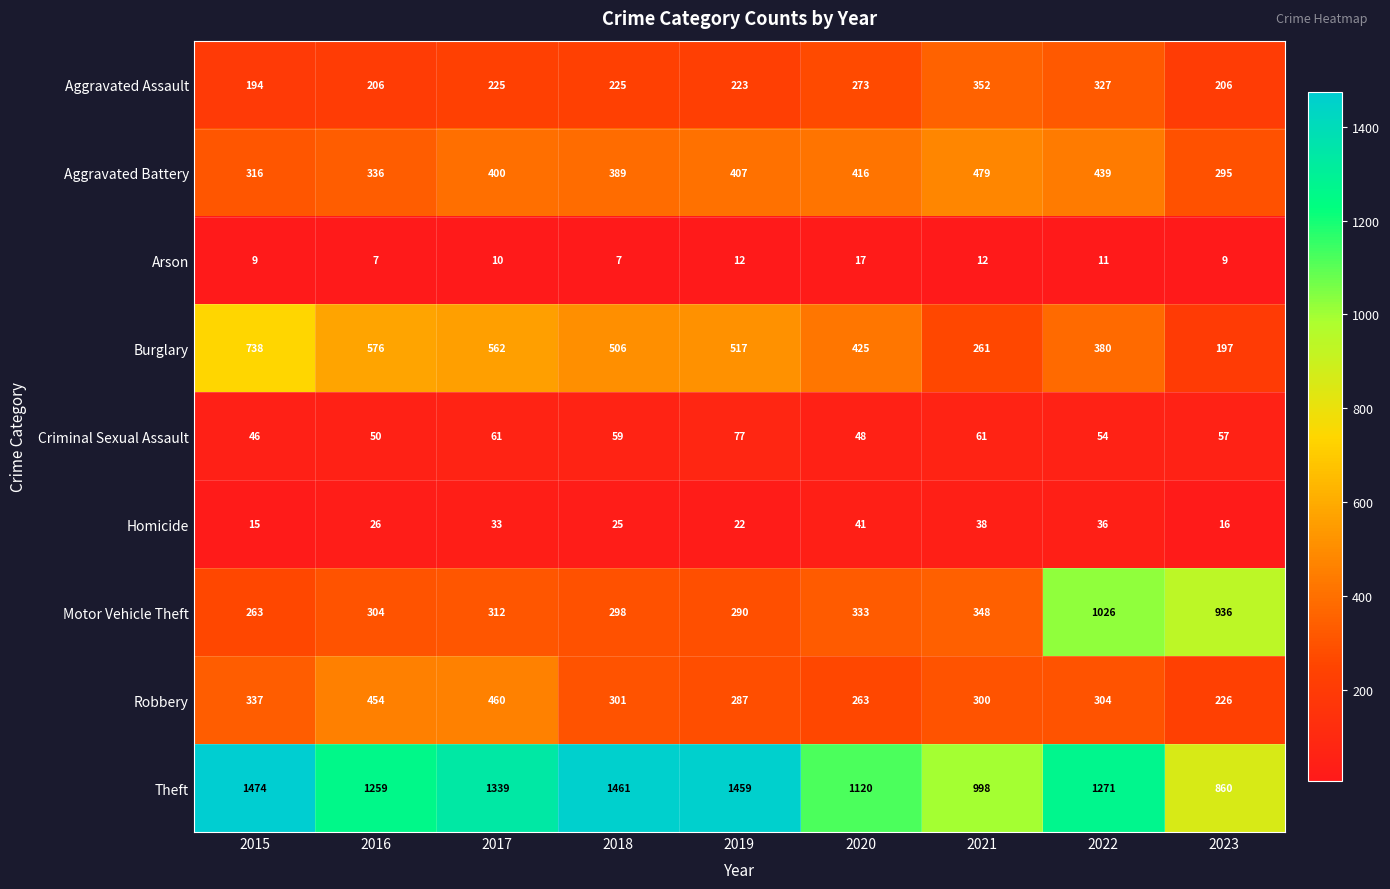

What is the difference between the maximum and second lowest values in the Aggravated Battery series?

163